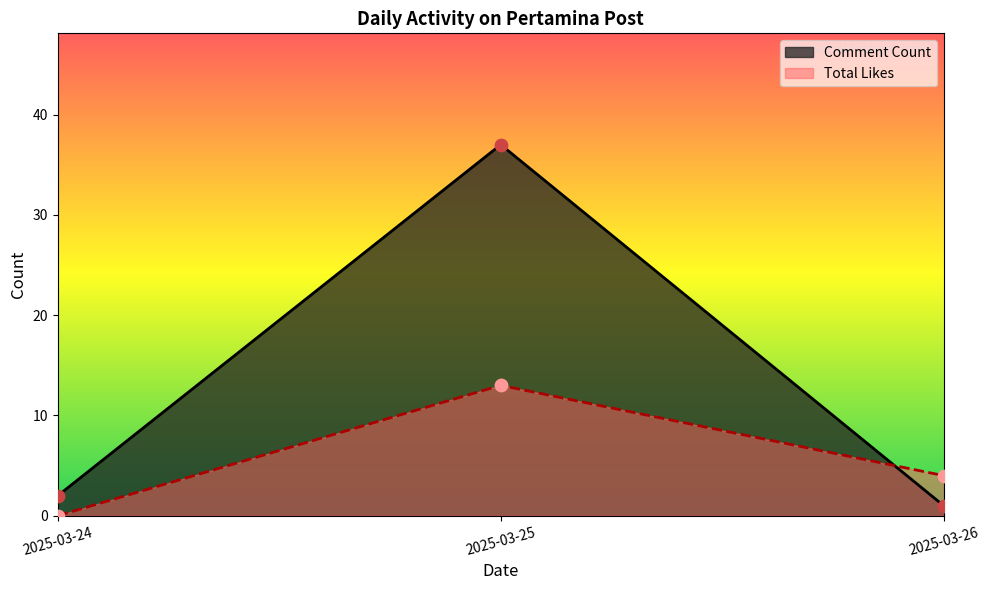

Is the value of Comment Count at 2025-03-26 greater than the value of Total Likes at 2025-03-25?

No